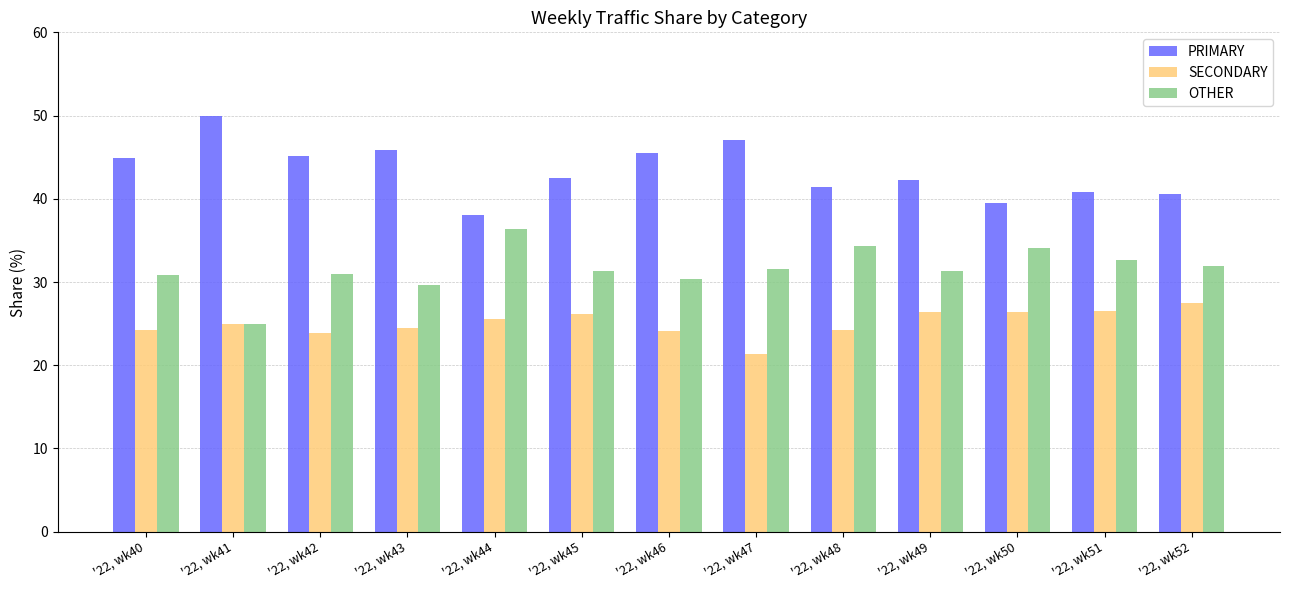

How many data points in PRIMARY are above 42?

8